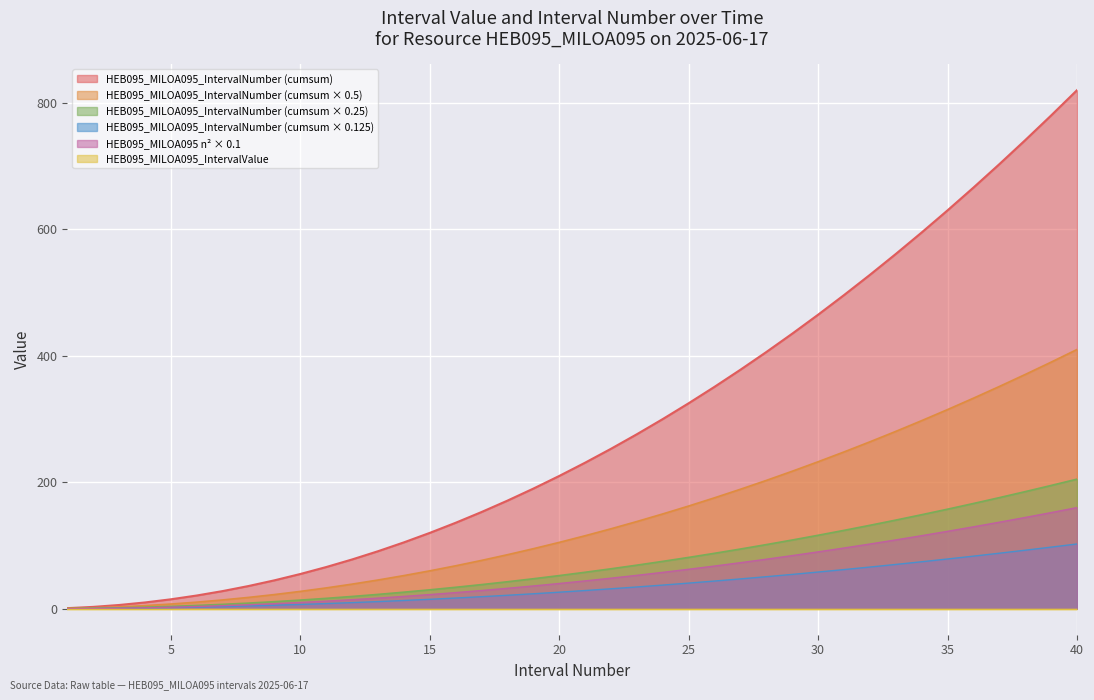

How many lines are shown in the chart?

6